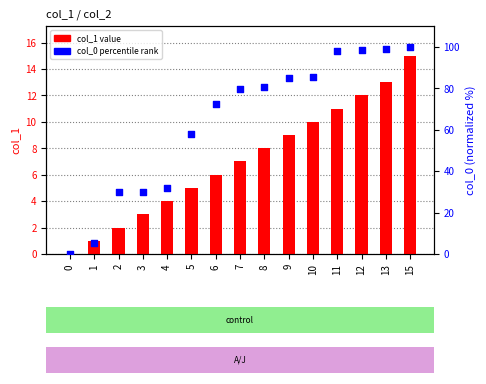

At which category is the sum across all series the highest?

15